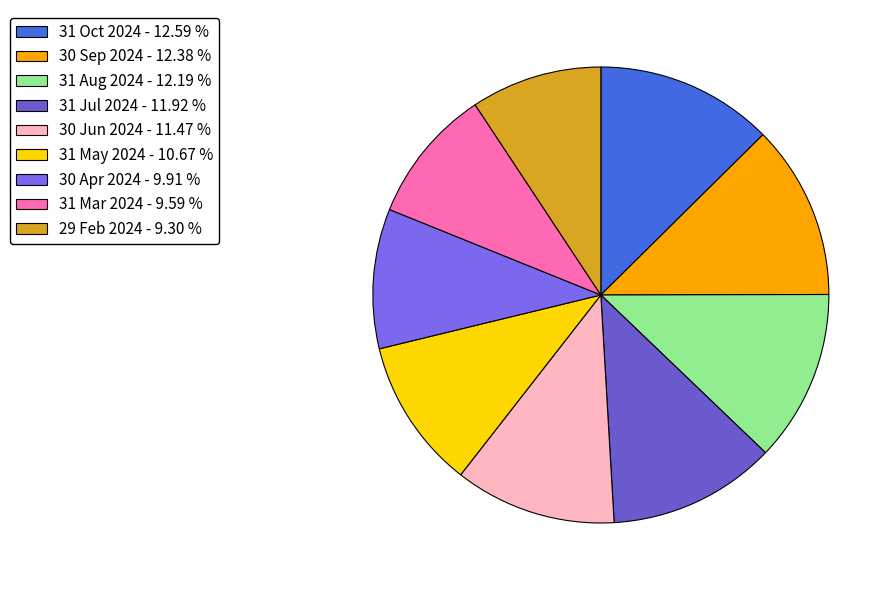

Count the number of slices in the pie.

9